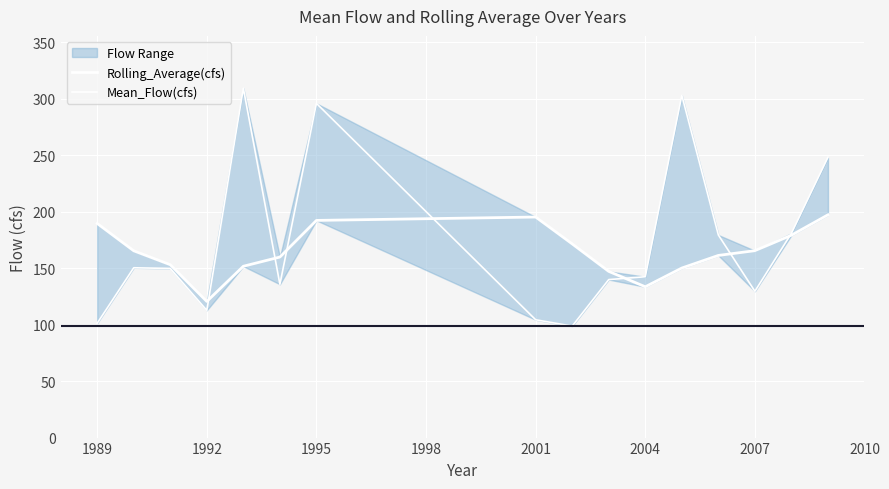

Which series has the largest range (max minus min)?

Mean_Flow(cfs)